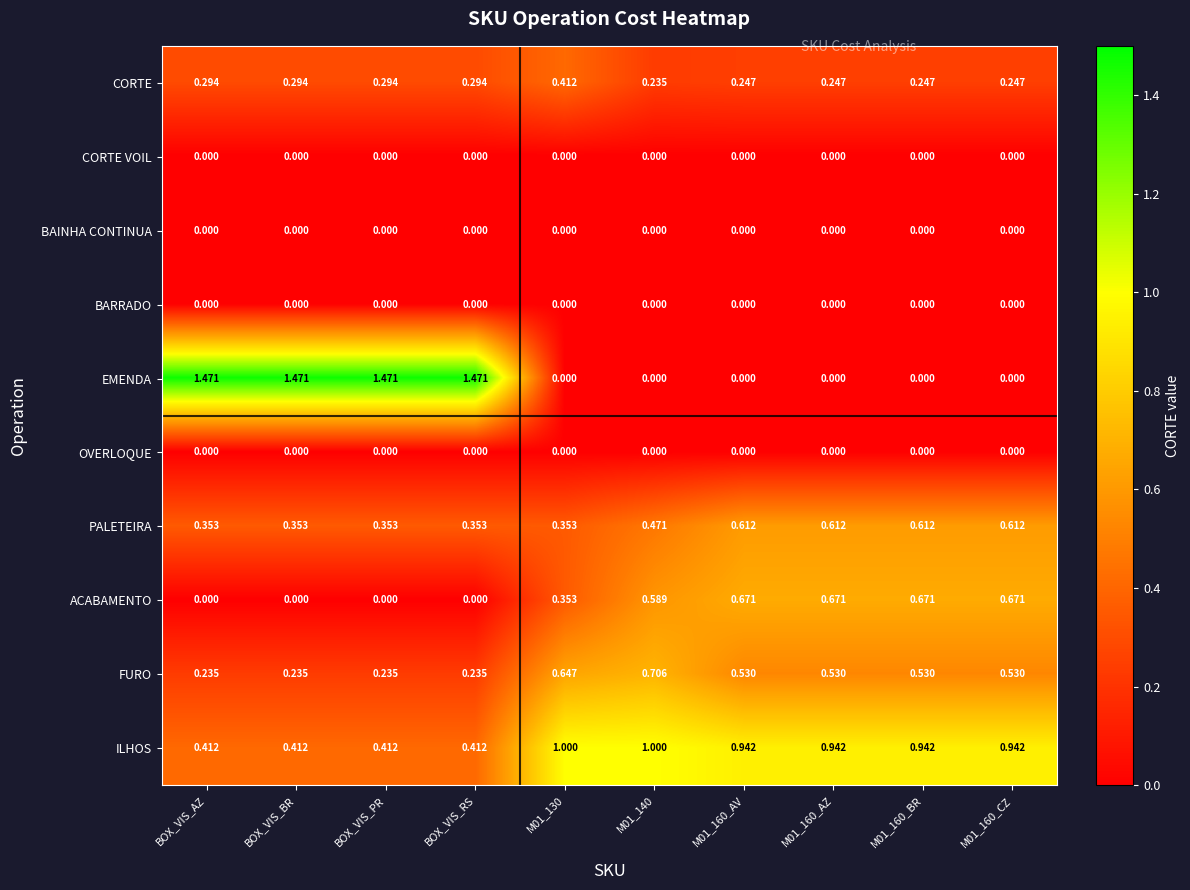

Which series has the largest range (max minus min)?

EMENDA